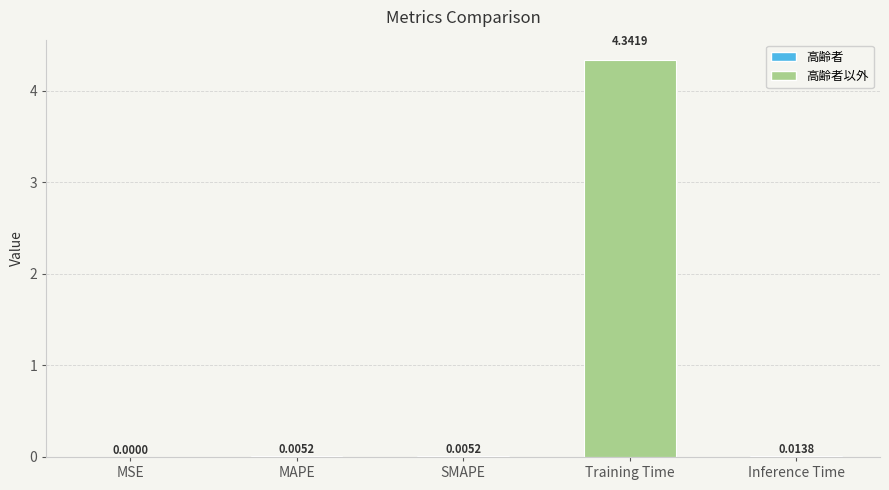

Which category has the highest value across all series?

Training Time